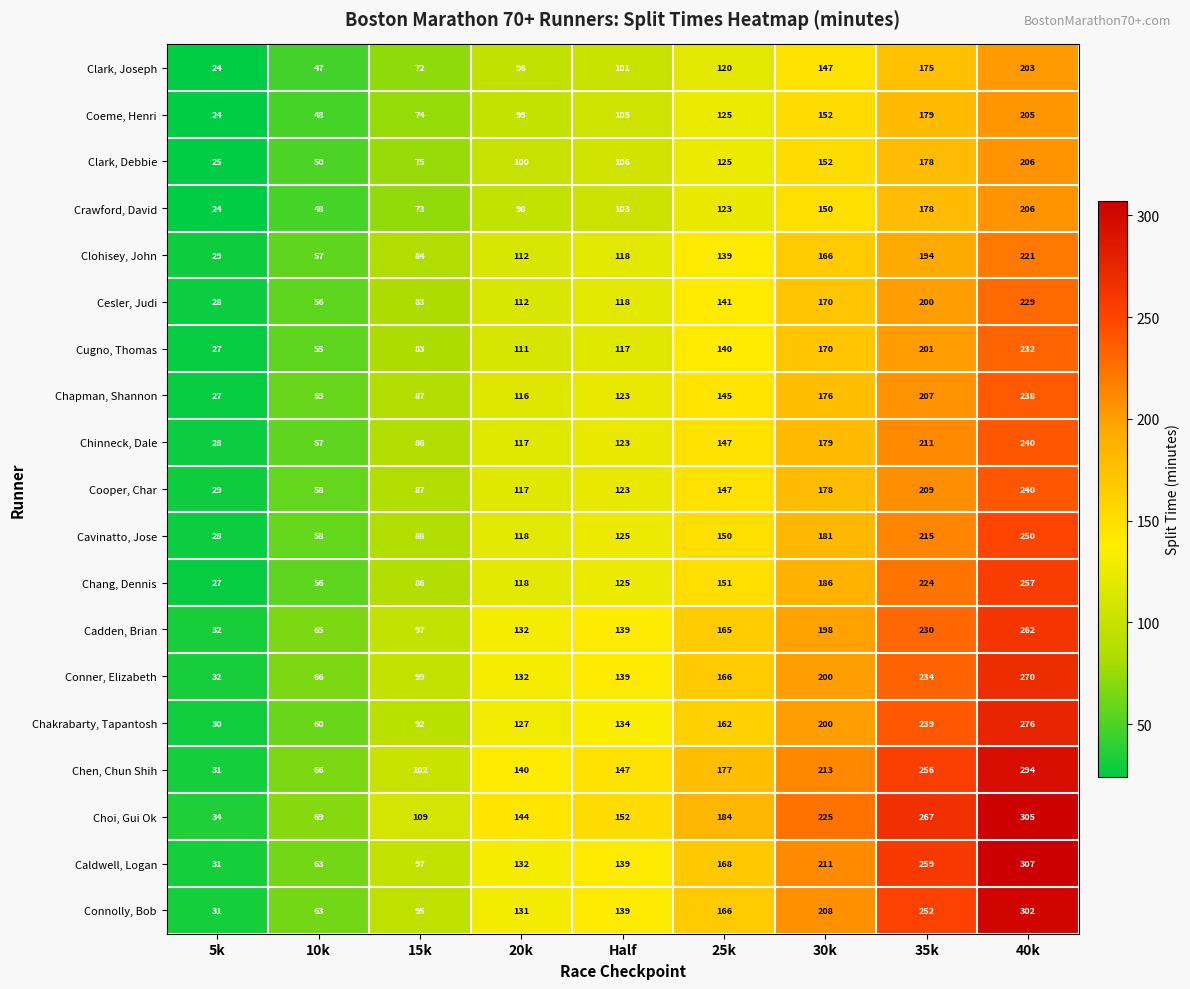

Which category has the lowest value across all series?

5k